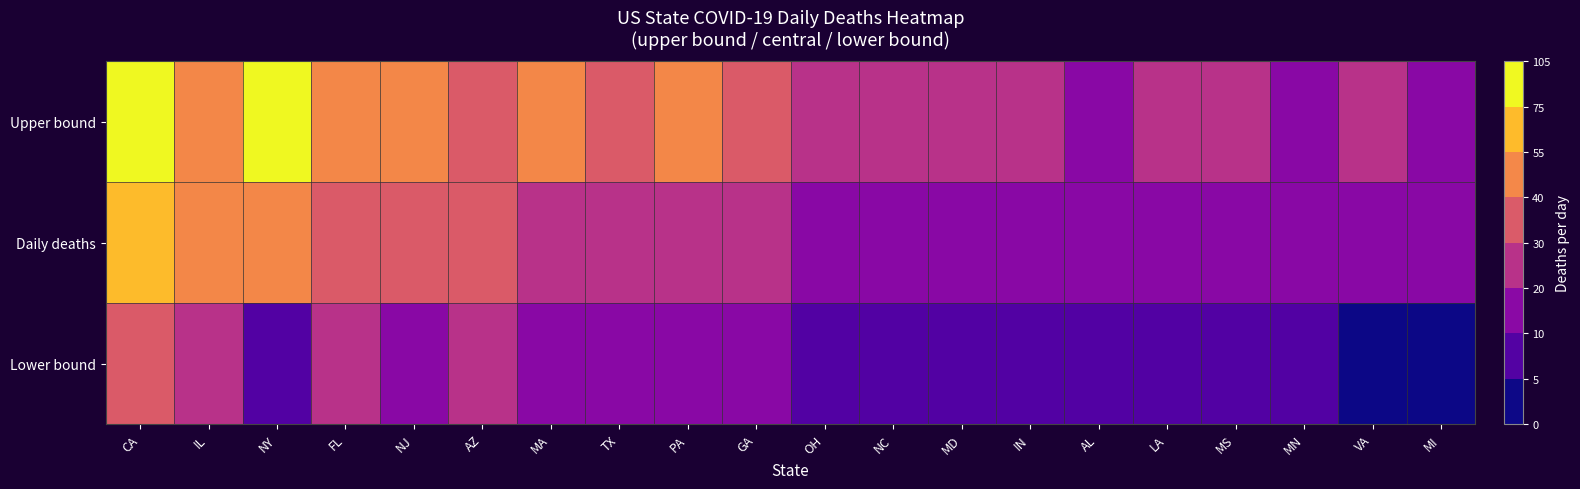

At which category does the chart reach its peak across all series?

NY